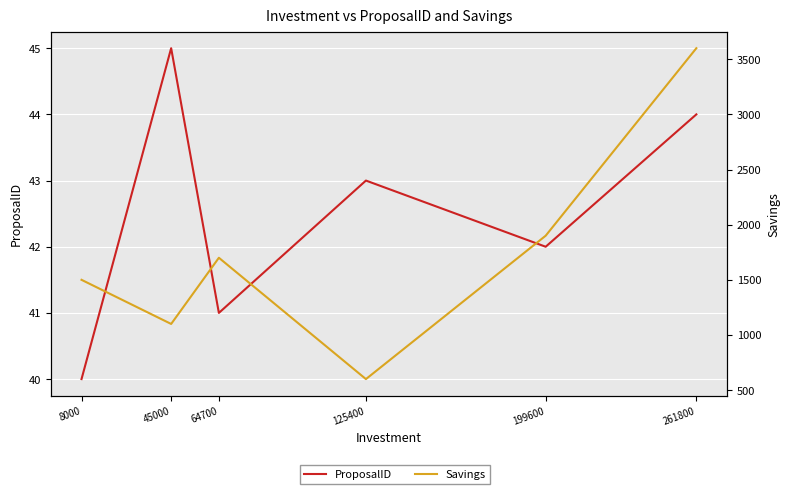

Does the chart display data point markers on the line(s)?

No